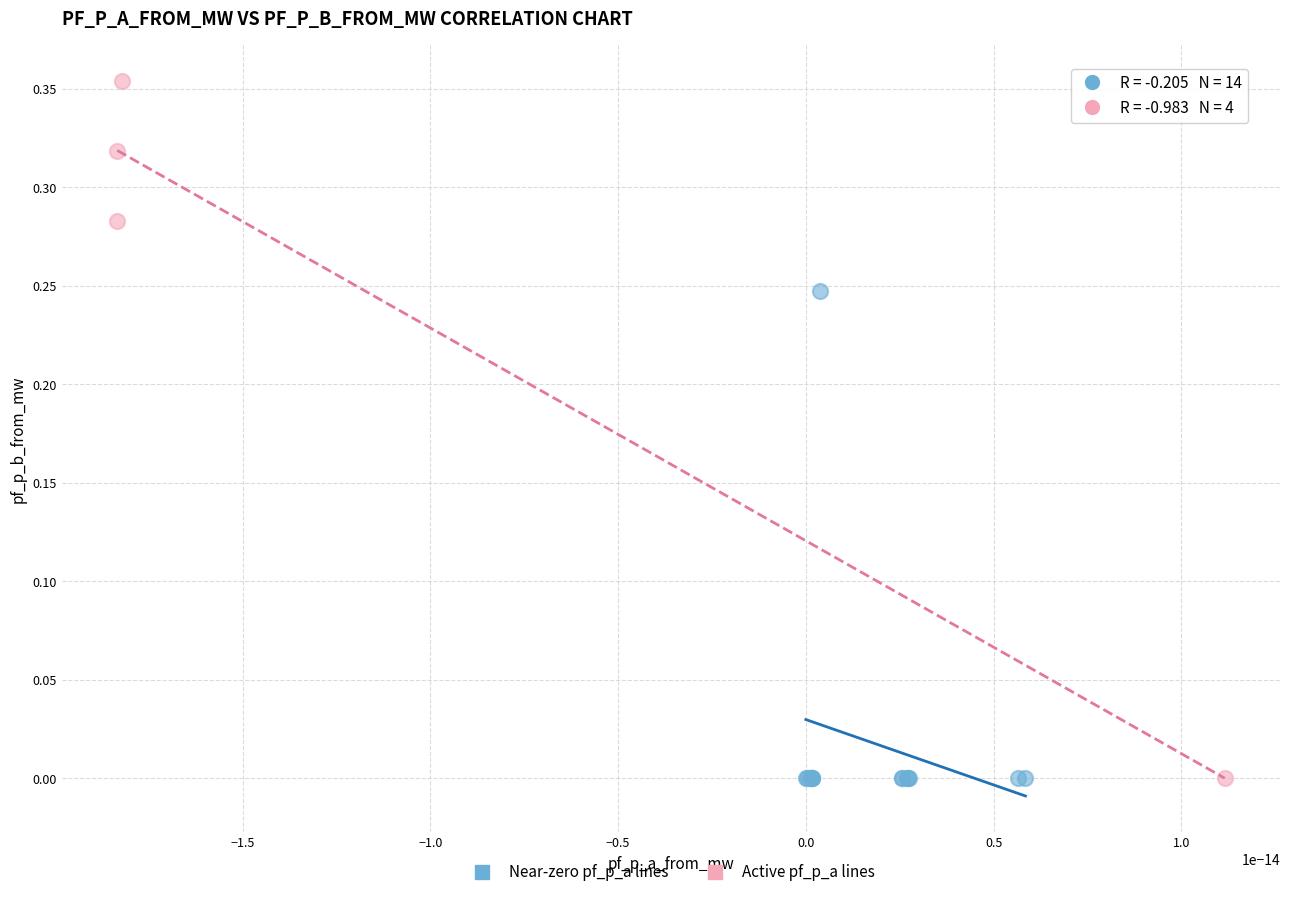

Which series contains the highest Y value?

Active pf_p_a lines